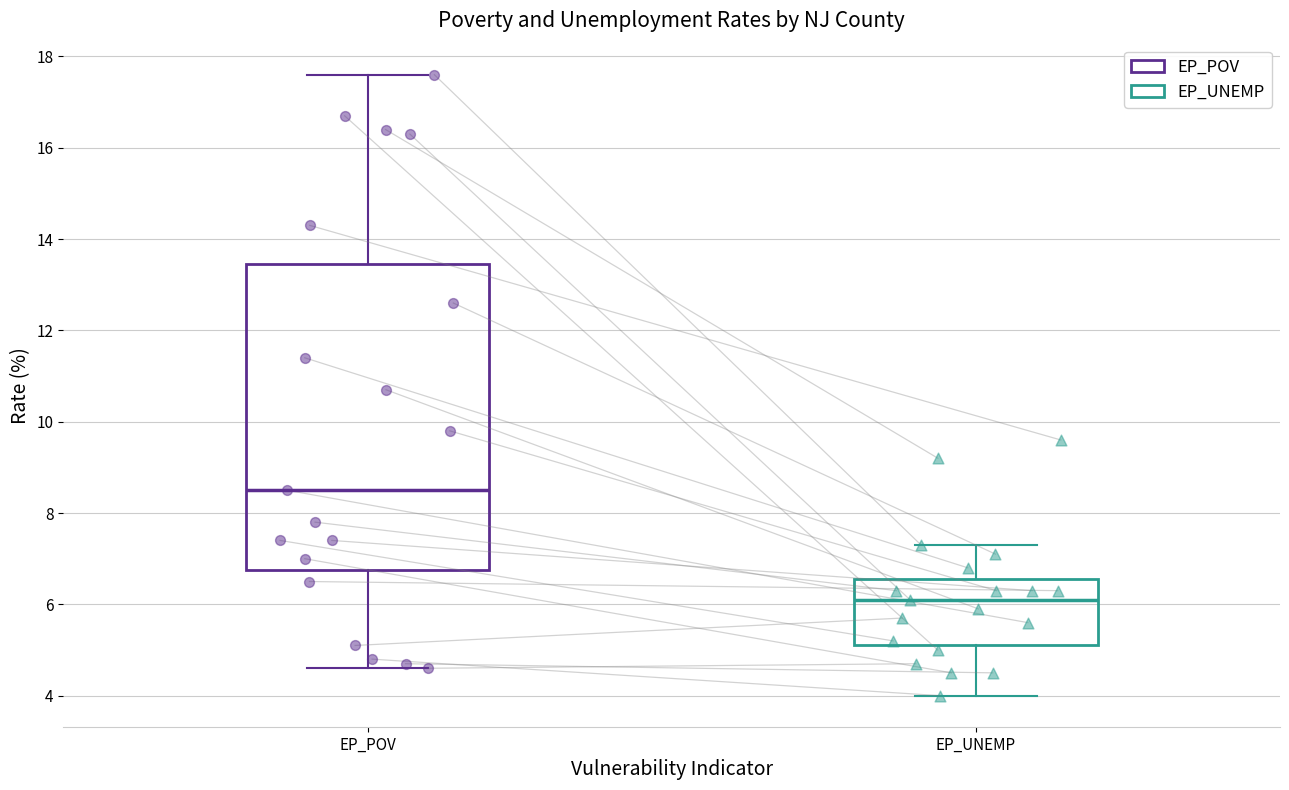

Reading left to right, transcribe this box plot: for each box, give where its median line is, the range the box spans, and where its two whiskers end, as read against the y-axis. The values are not printed on the chart, so give them approximately, as read against the axis.

EP_POV: median 8.6, box 6.8 to 13.4, whiskers 4.6 to 17.6
EP_UNEMP: median 6.2, box 5.2 to 6.6, whiskers 4.0 to 7.4